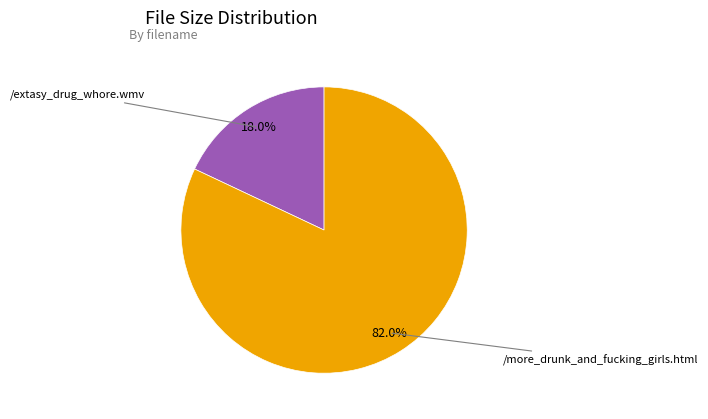

Is it true that /extasy_drug_whore.wmv is 18% of the pie?

True